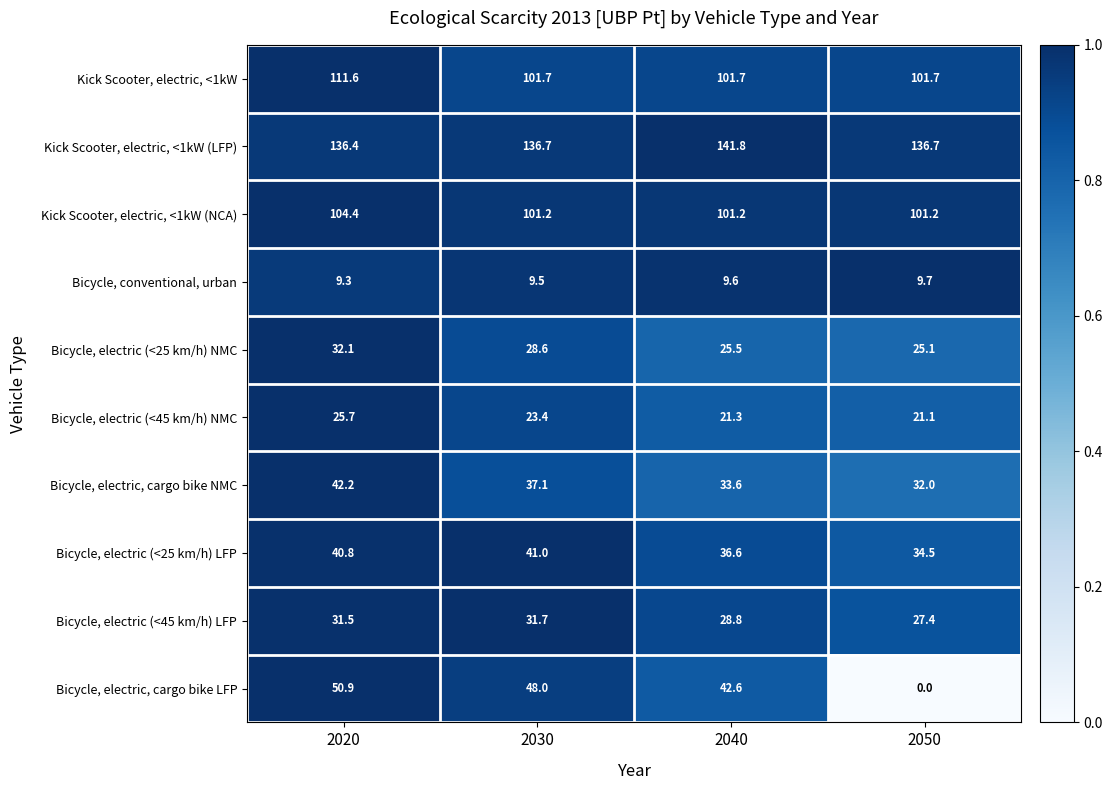

List the series in order of their peak value, highest first.

Kick Scooter, electric, <1kW (LFP), Kick Scooter, electric, <1kW, Kick Scooter, electric, <1kW (NCA), Bicycle, electric, cargo bike LFP, Bicycle, electric, cargo bike NMC, Bicycle, electric (<25 km/h) LFP, Bicycle, electric (<25 km/h) NMC, Bicycle, electric (<45 km/h) LFP, Bicycle, electric (<45 km/h) NMC, Bicycle, conventional, urban